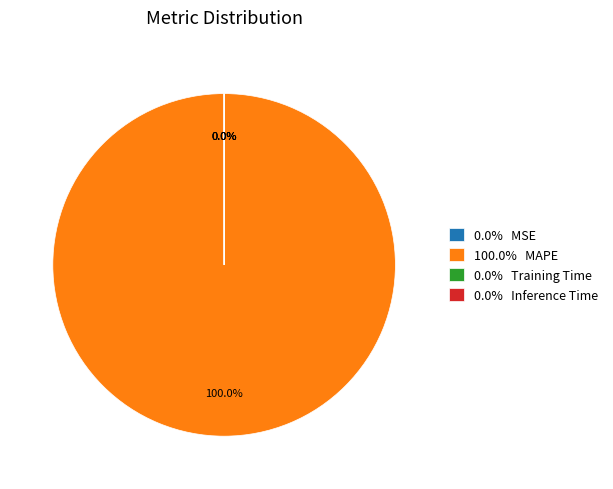

Is it true that Training Time is 0% of the pie?

True